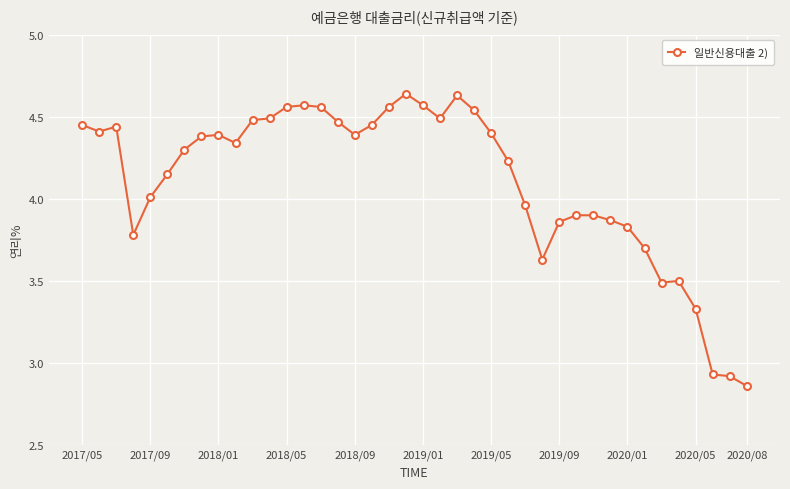

What is the value of the 34th point from the left?

3.7